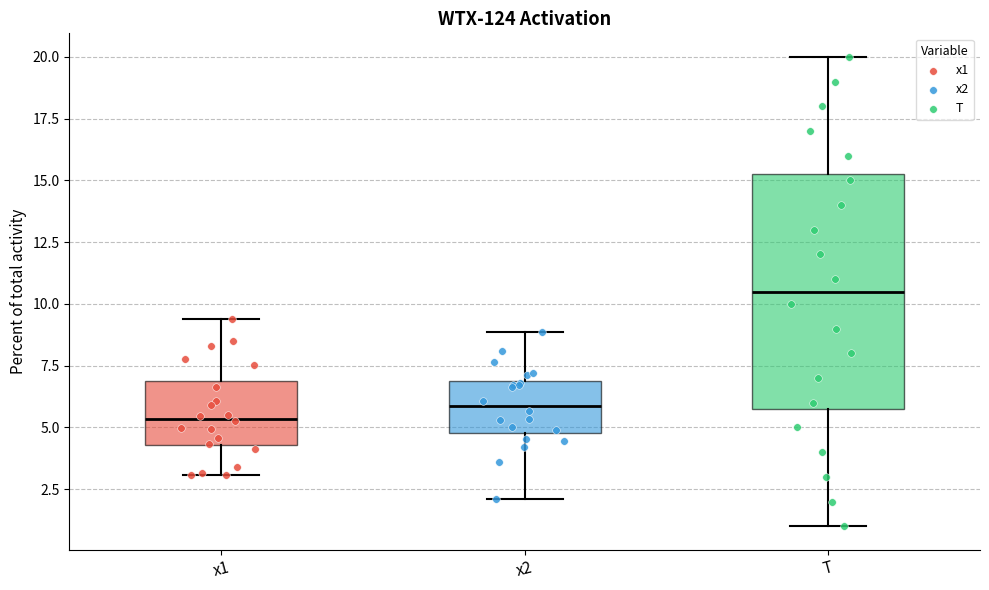

Where is the lower edge of the box for x1 on the y-axis? The values are not printed on the chart, so give them approximately, as read against the axis.

4.5